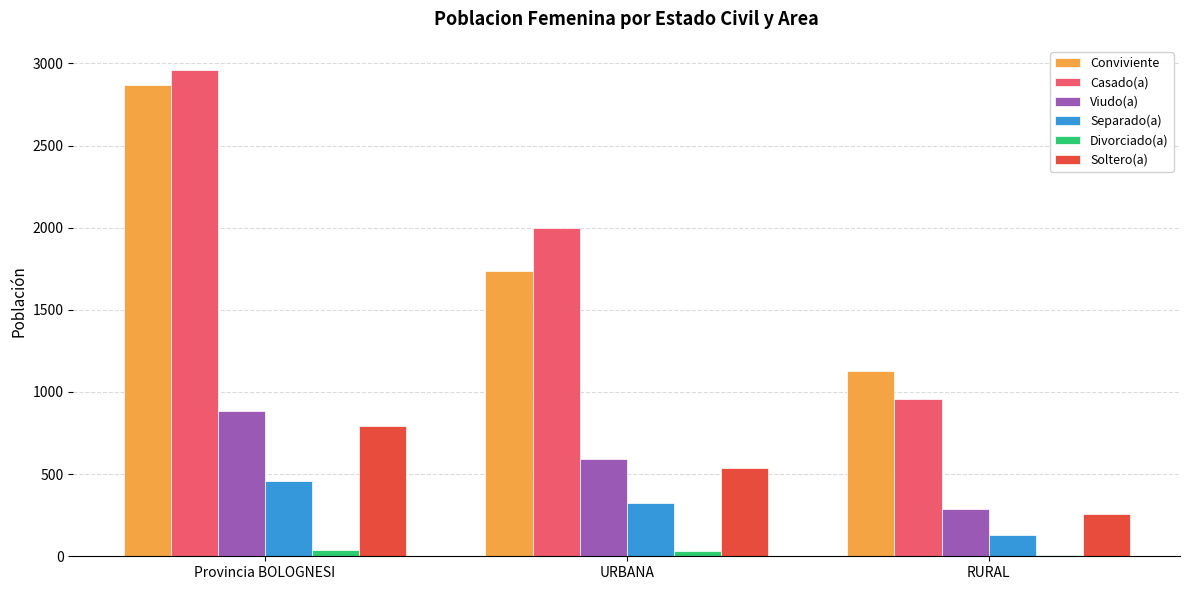

True or false: Casado(a) has a value of 1999 at URBANA.

True